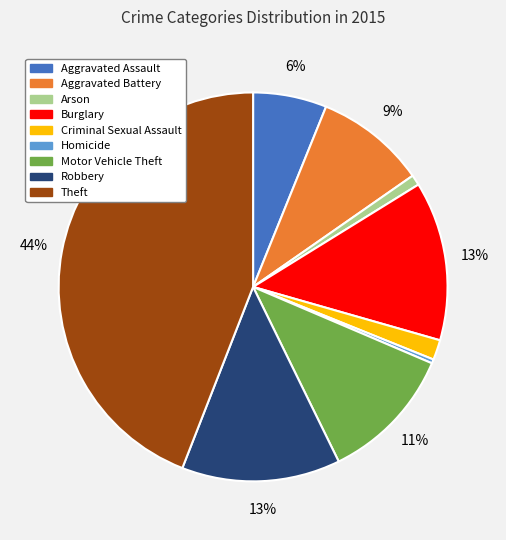

How many slices are in this pie chart?

9